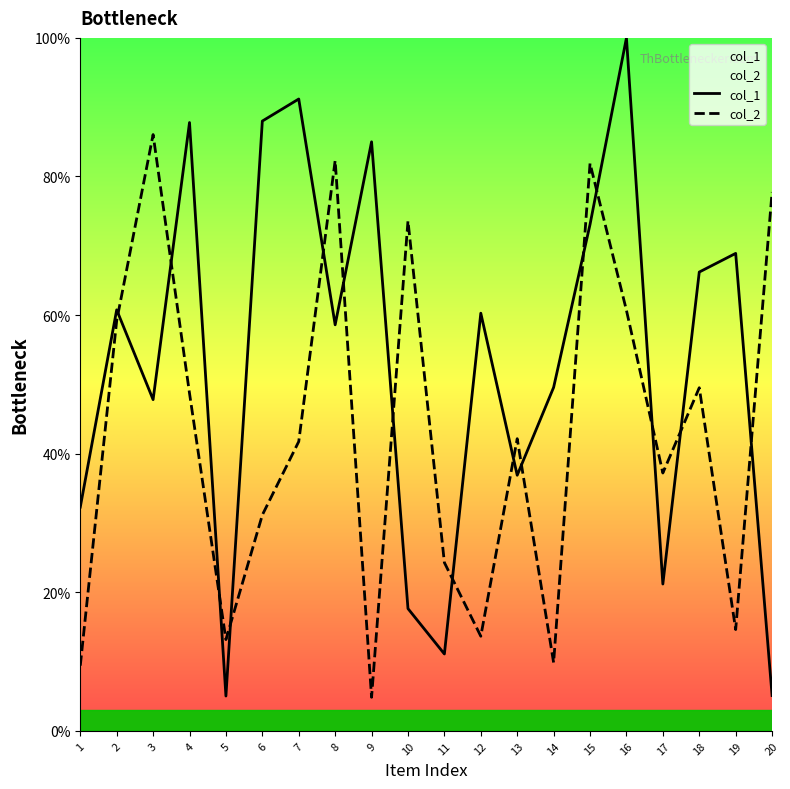

Reading right to left, what are all the values shown in this chart?

col_1: 5.1	68.9	66.2	21.2	100.0	73.1	49.6	36.9	60.3	11.1	17.6	85.0	58.6	91.2	88.0	5.0	87.8	47.8	60.8	32.3
col_2: 77.8	14.6	49.5	37.2	60.7	81.9	9.9	42.2	13.7	24.3	73.6	4.9	82.3	41.8	31.2	13.2	48.7	86.0	59.2	9.4